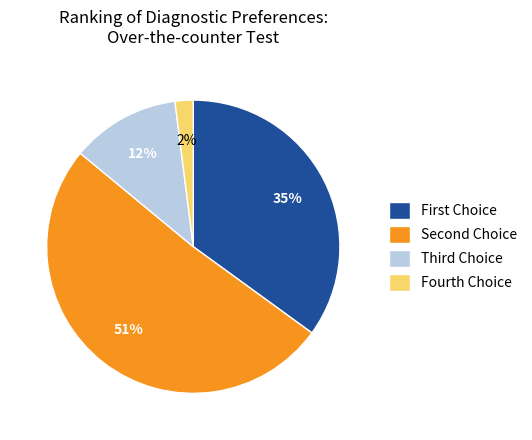

What is the smallest slice in the pie chart?

Fourth Choice